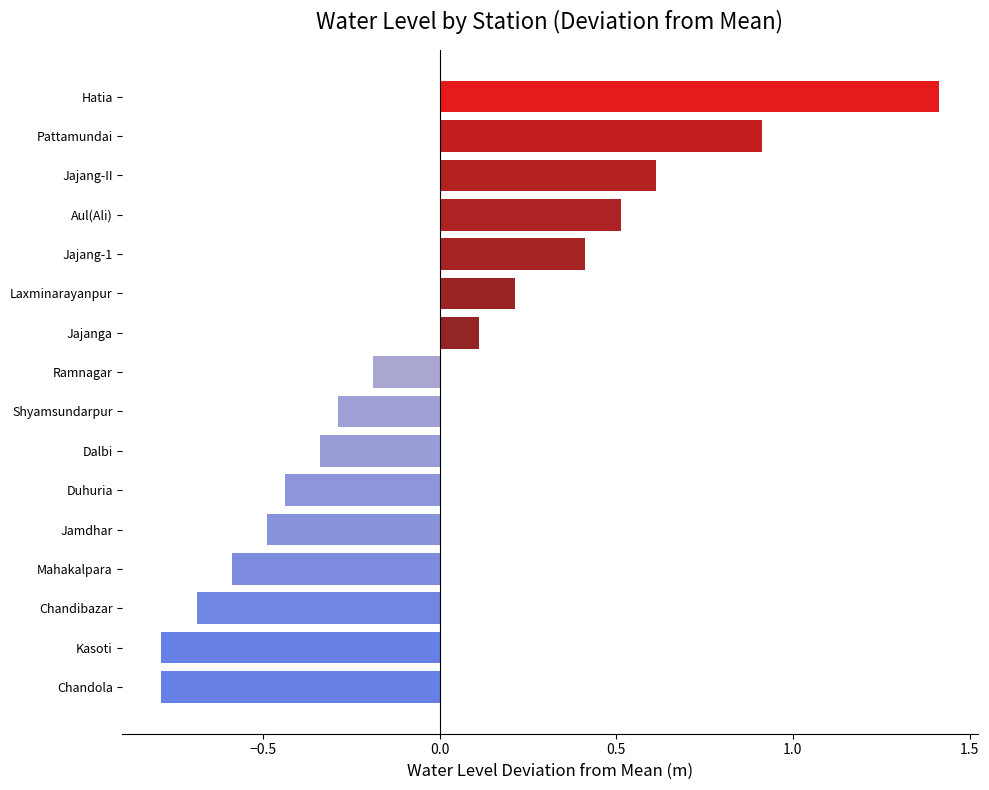

What is the minimum value shown in the chart?

-0.8